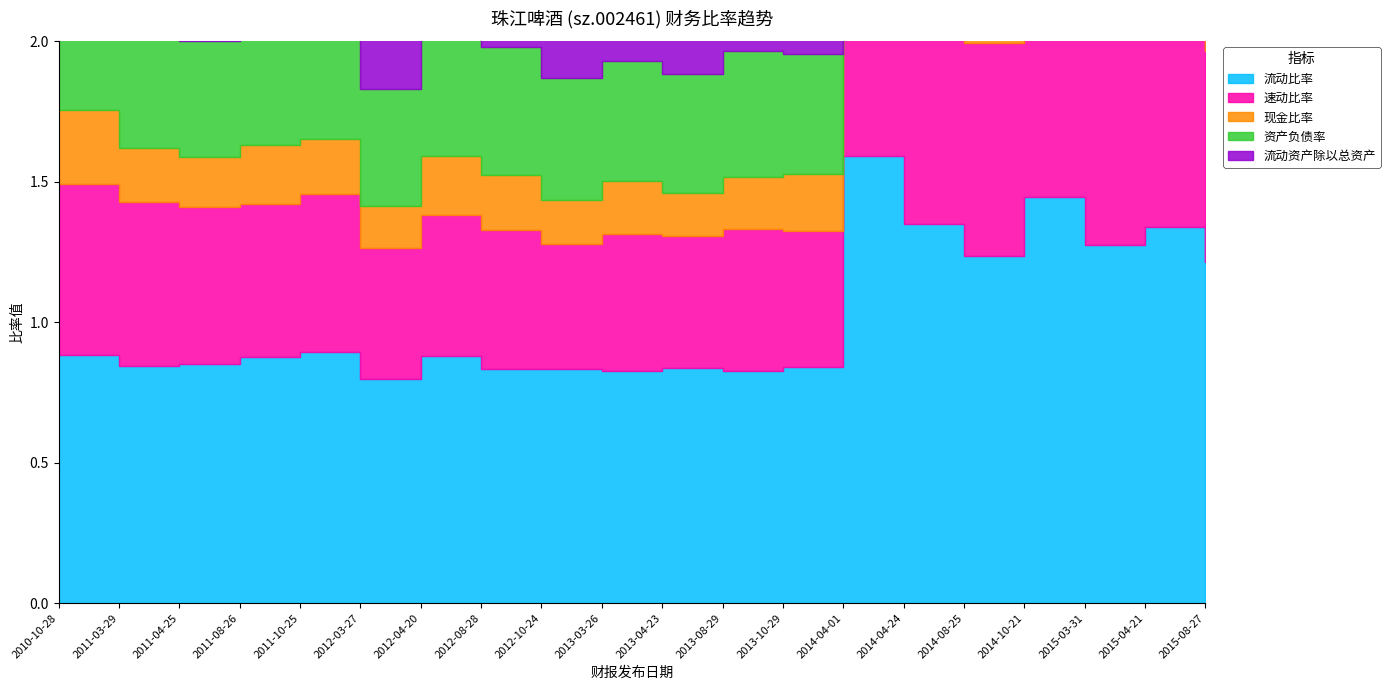

How many interior local valleys does the 速动比率 series have?

7